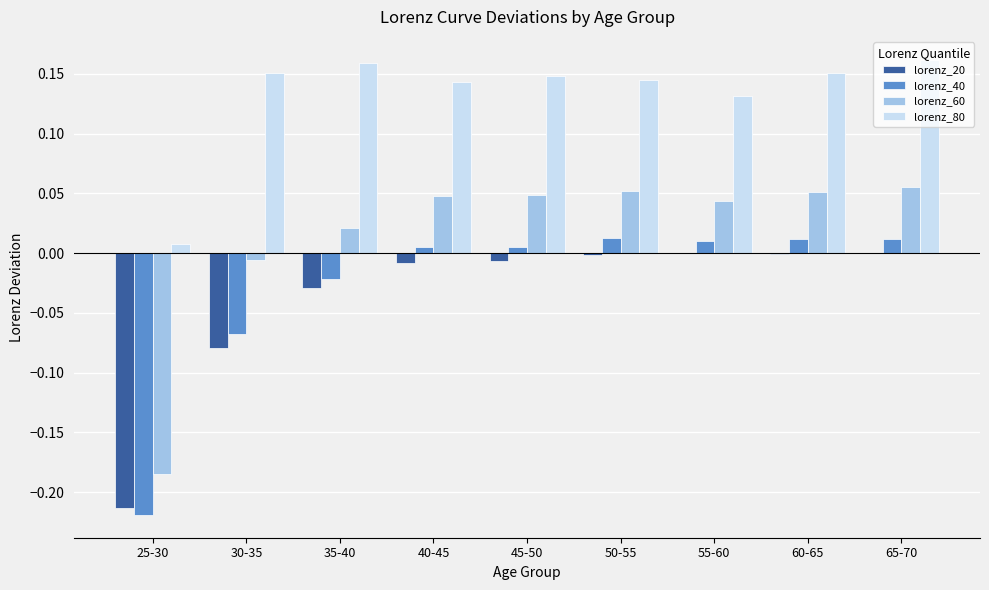

The lorenz_60 series shows -0.0 at 30-35. True or false?

True